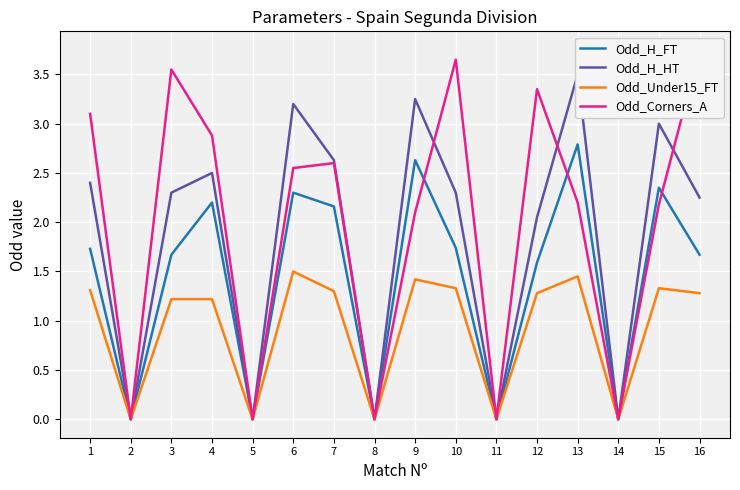

List the labels in order of Odd_Under15_FT value, smallest first.

2, 5, 8, 11, 14, 3, 4, 12, 16, 7, 1, 10, 15, 9, 13, 6